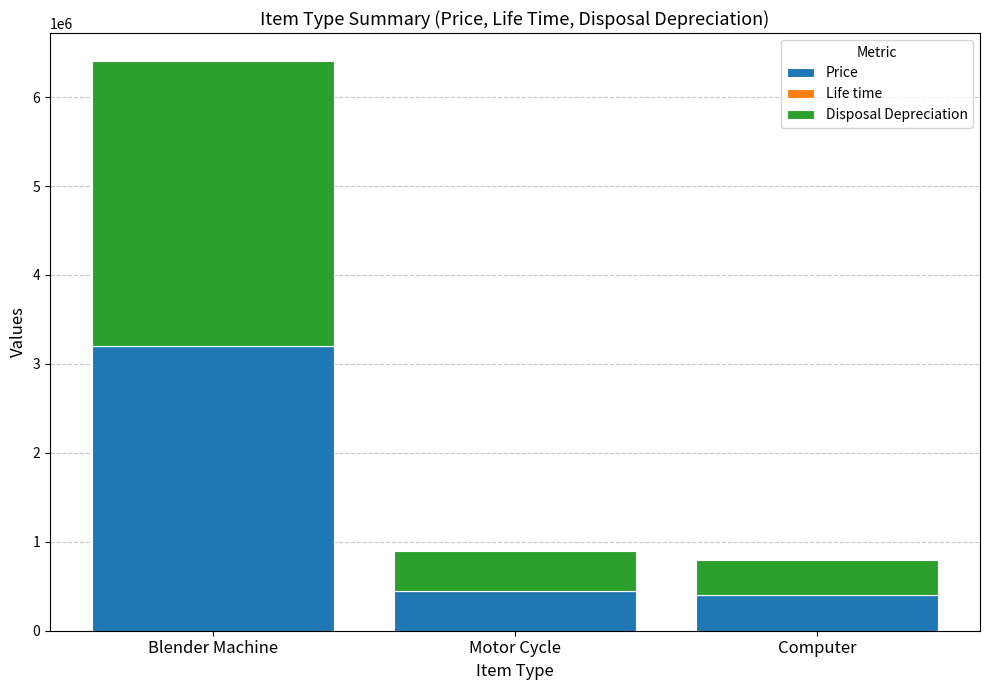

What is the total value across all series at Blender Machine?

6400026